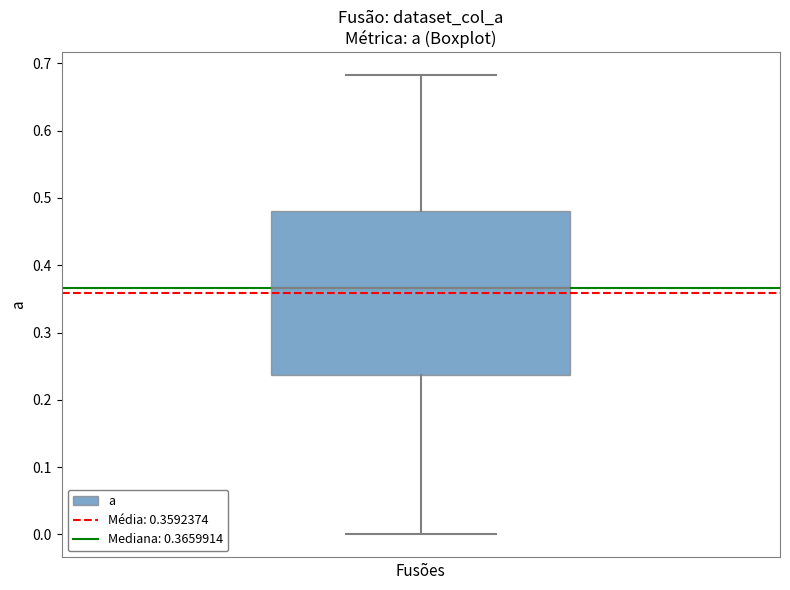

Transcribe this box plot: give where the median line is, the range the box spans, and where the two whiskers end, as read against the y-axis. The values are not printed on the chart, so give them approximately, as read against the axis.

median 0.37, box 0.24 to 0.48, whiskers 0.00 to 0.68